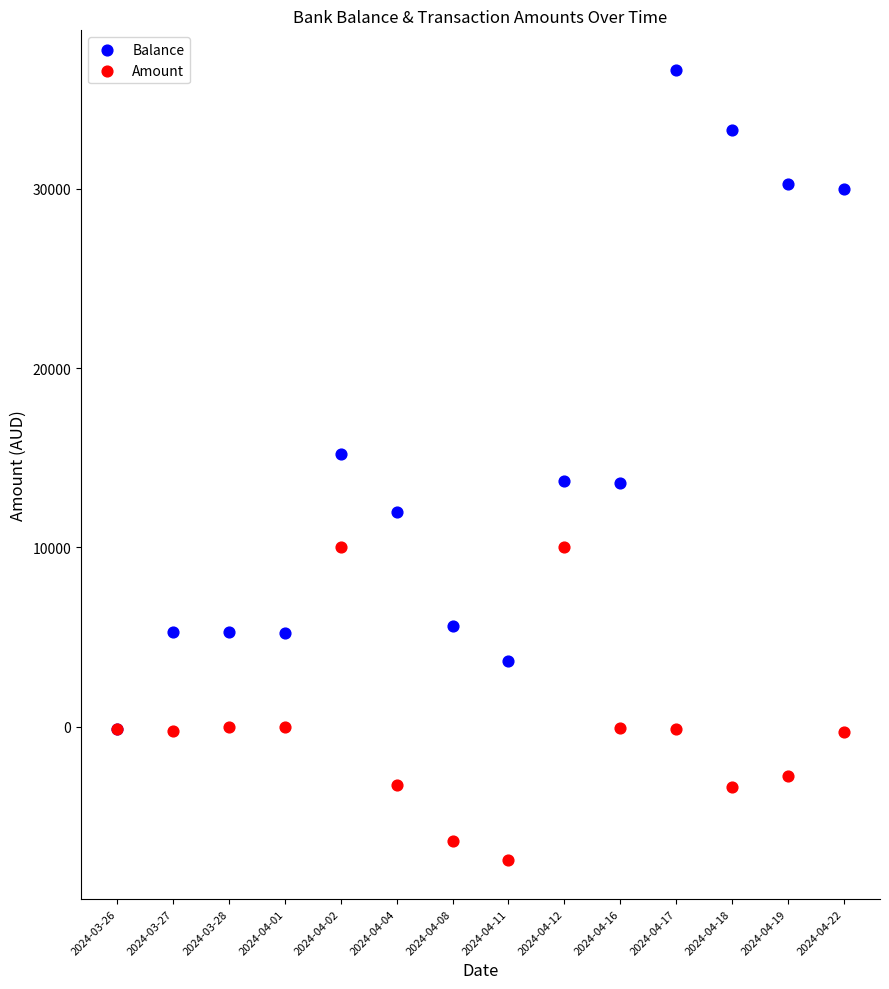

What are all the series names shown in the legend?

Balance, Amount